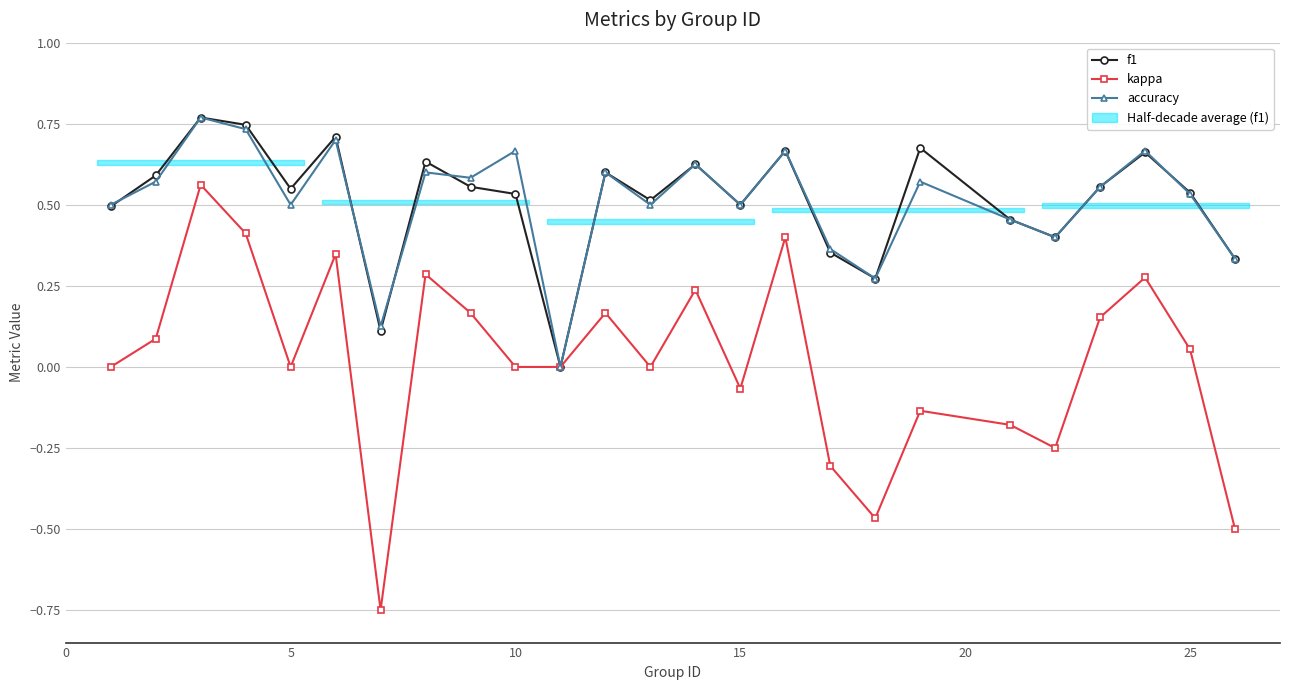

The f1 series shows 0.2 at 20. True or false?

False